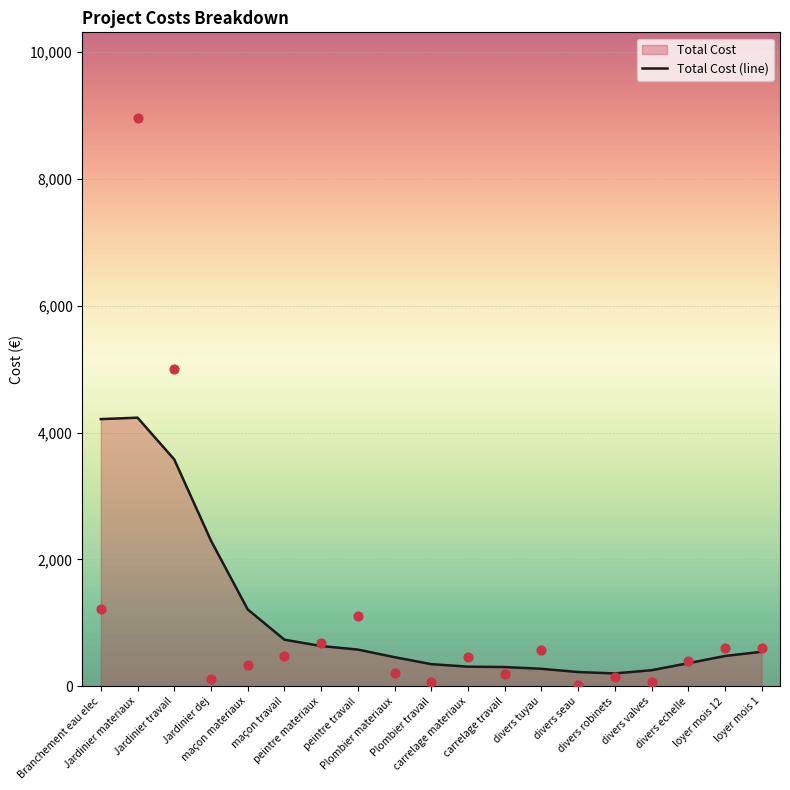

What is the change in value from Branchement eau elec to loyer mois 1?

-625